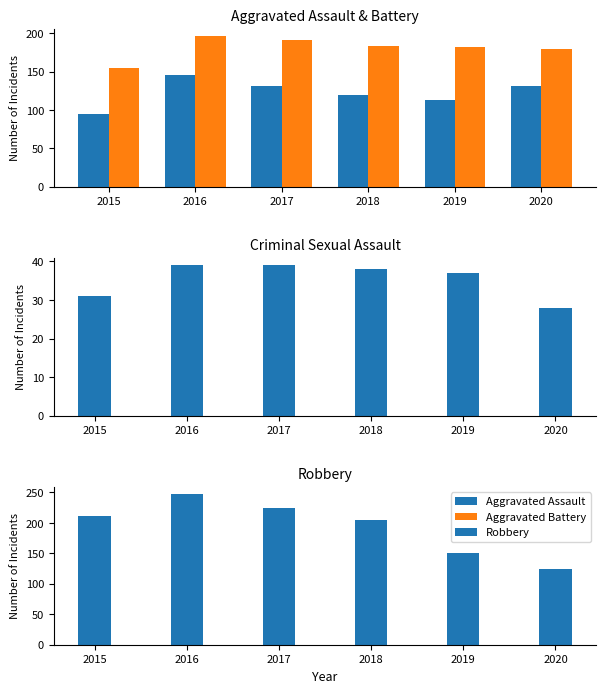

At how many categories does at least one series exceed 105?

6